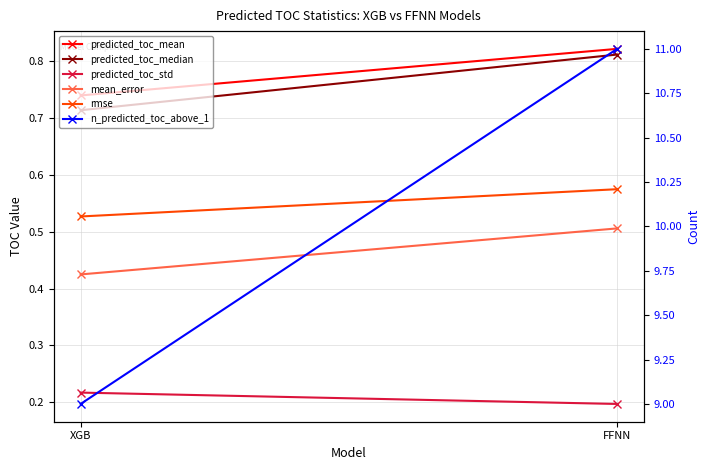

Between XGB and FFNN, which series saw the biggest shift?

n_predicted_toc_above_1